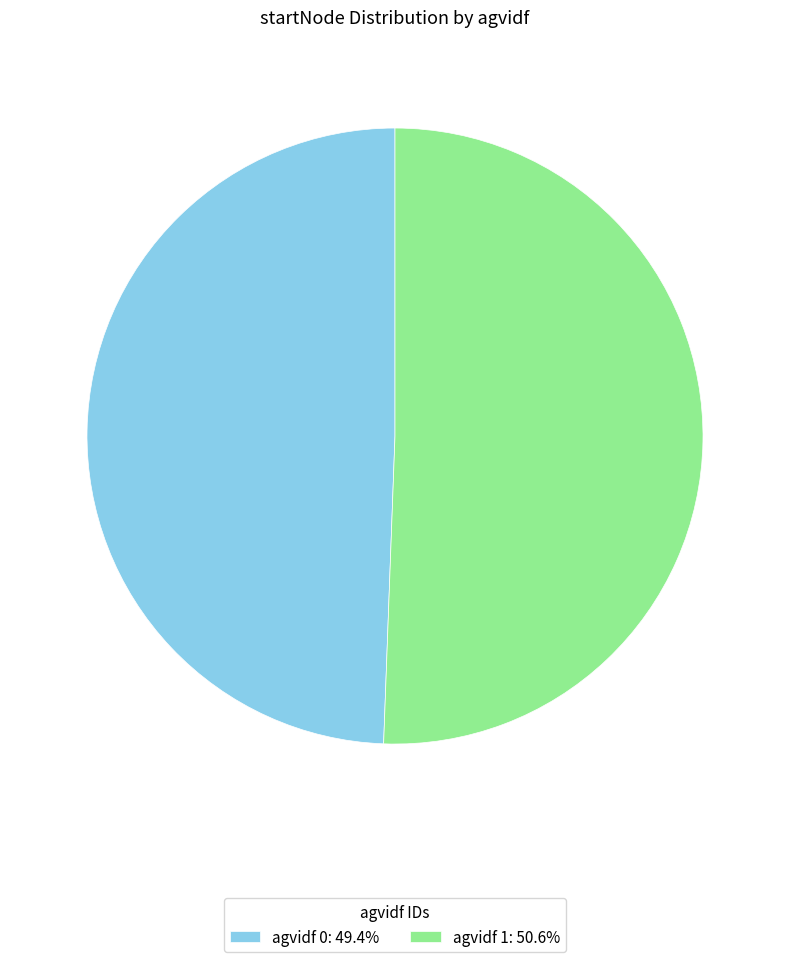

Is agvidf 0: 49.4% the majority of the pie?

No